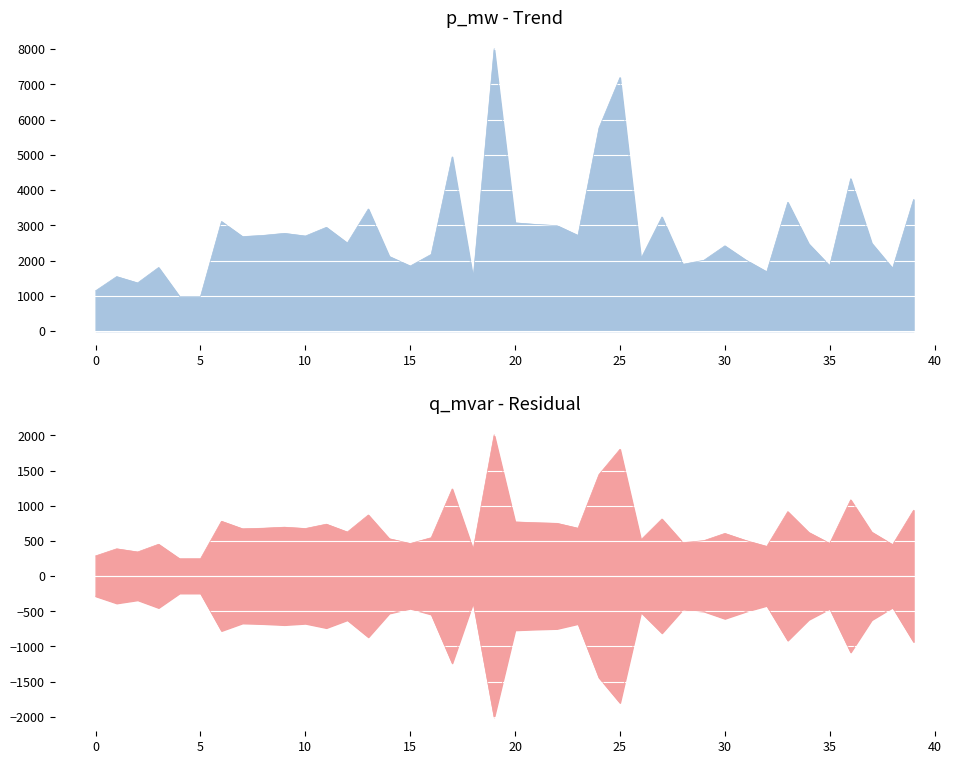

The value of p_mw at 22 is 2990.3. True or false?

True